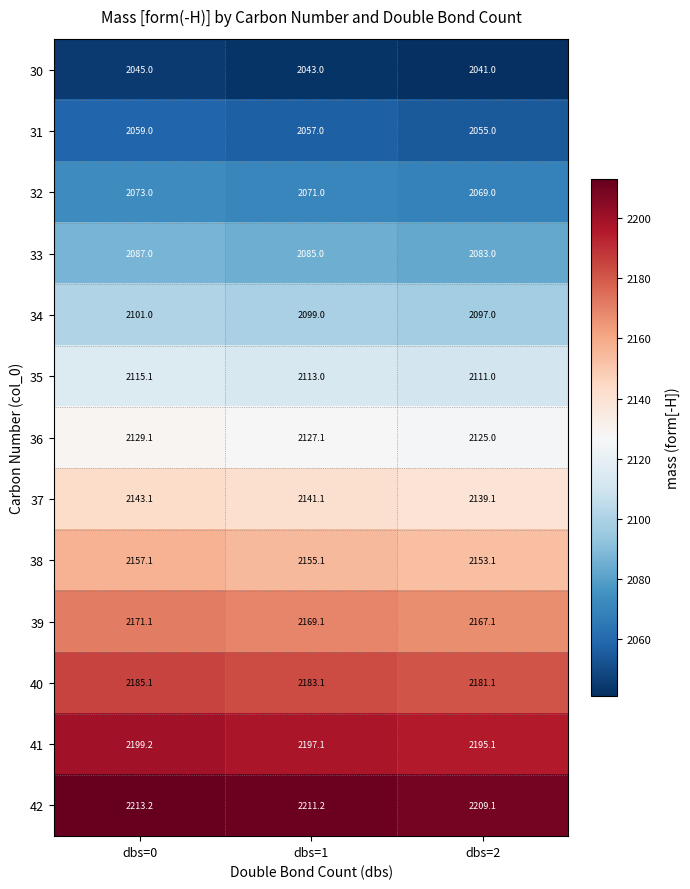

What is the difference between the highest and lowest values at dbs=2?

168.1